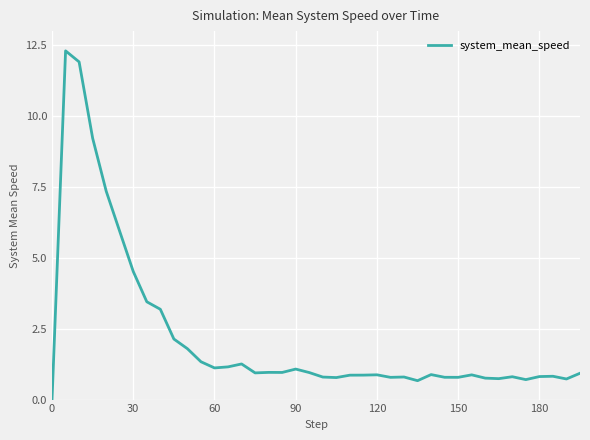

What is the difference between the maximum and minimum values?

12.3